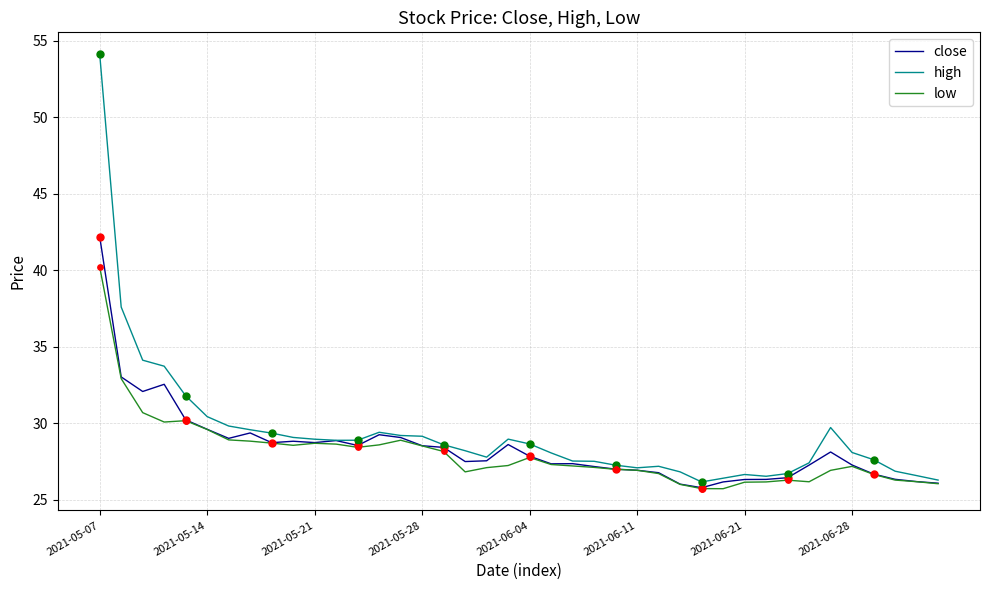

Which series has the largest range (max minus min)?

high